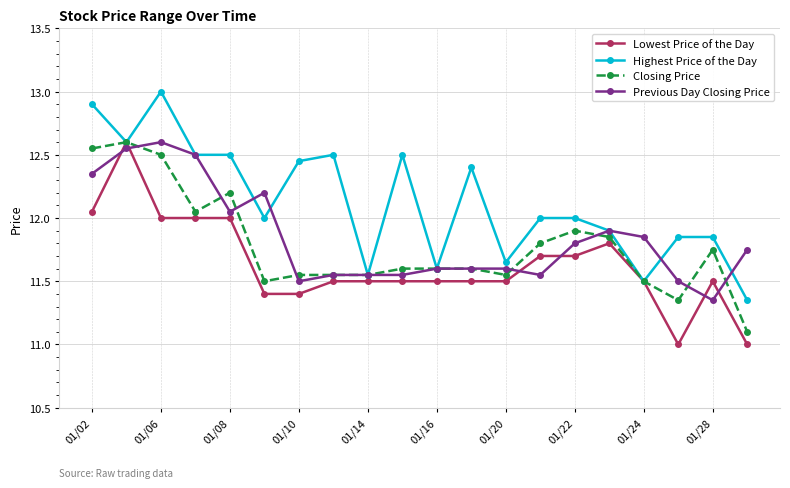

Which series has the largest total across all categories?

Highest Price of the Day